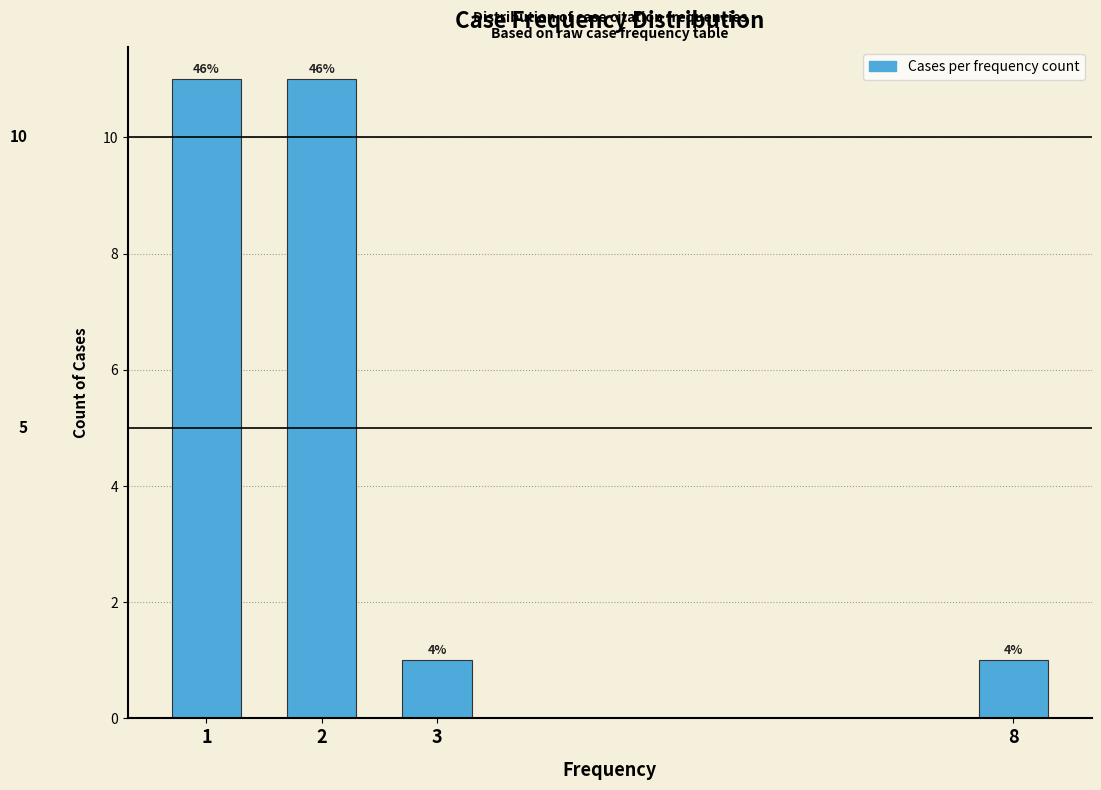

How many bars are there in total?

4